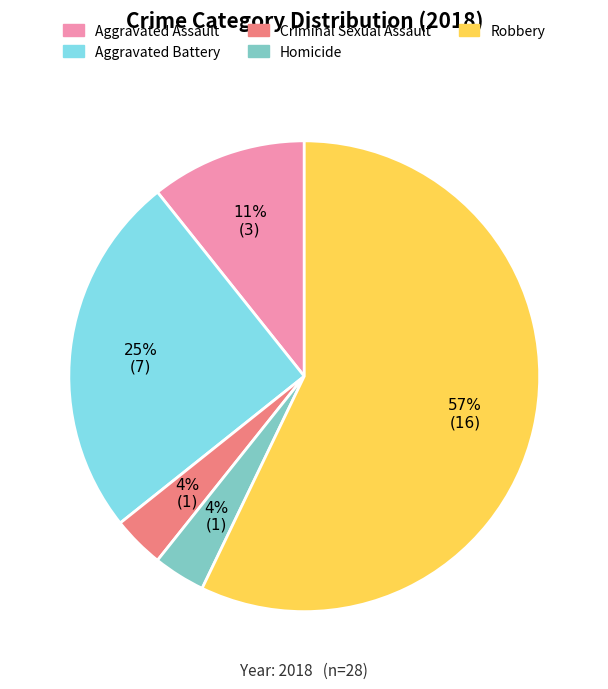

Does Robbery account for over 50% of the chart?

Yes